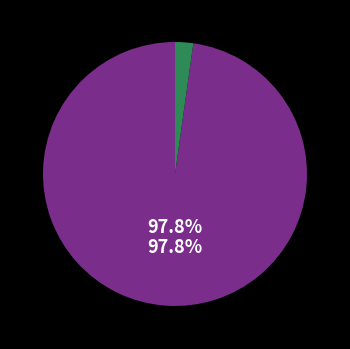

How many segments does this pie chart have?

2